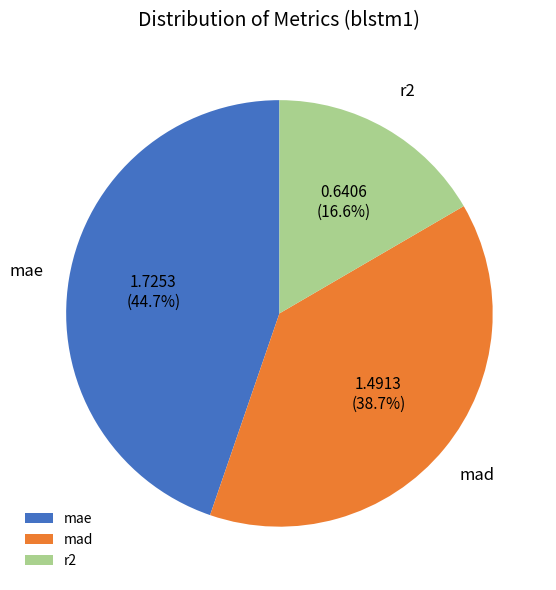

How many slices are in this pie chart?

3